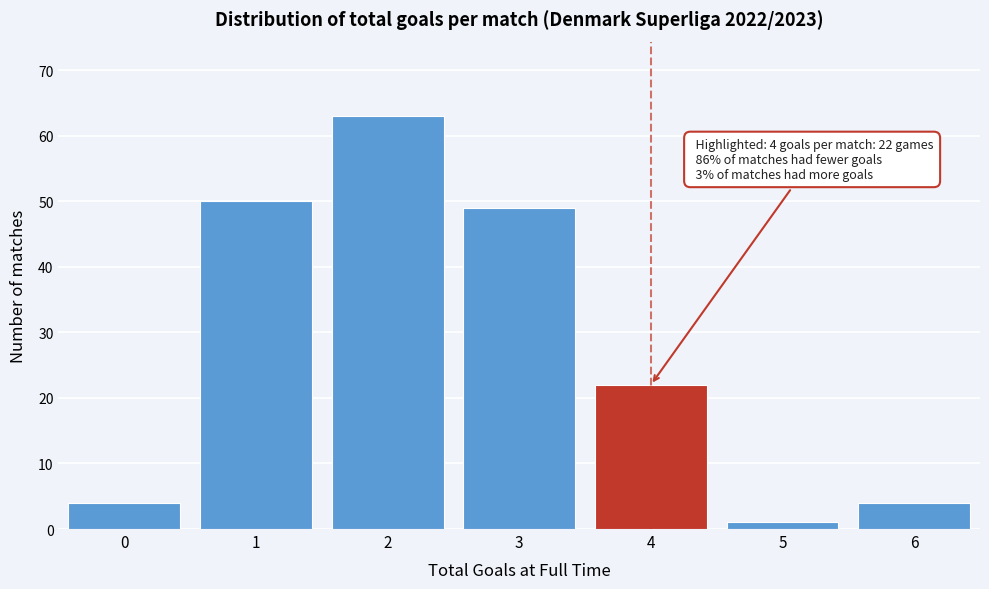

Reading left to right, list all the values displayed in this chart.

0=4	1=50	2=63	3=49	4=22	5=1	6=4